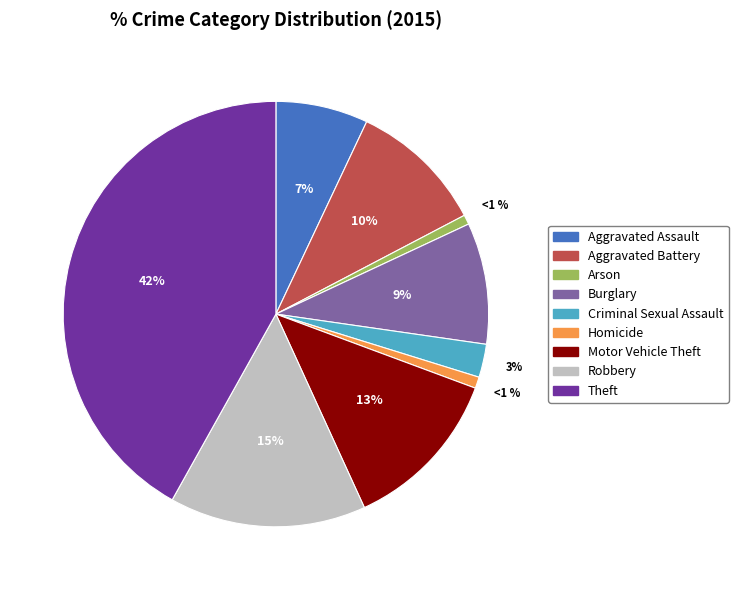

Do Homicide and Burglary together represent more than half of the pie?

No